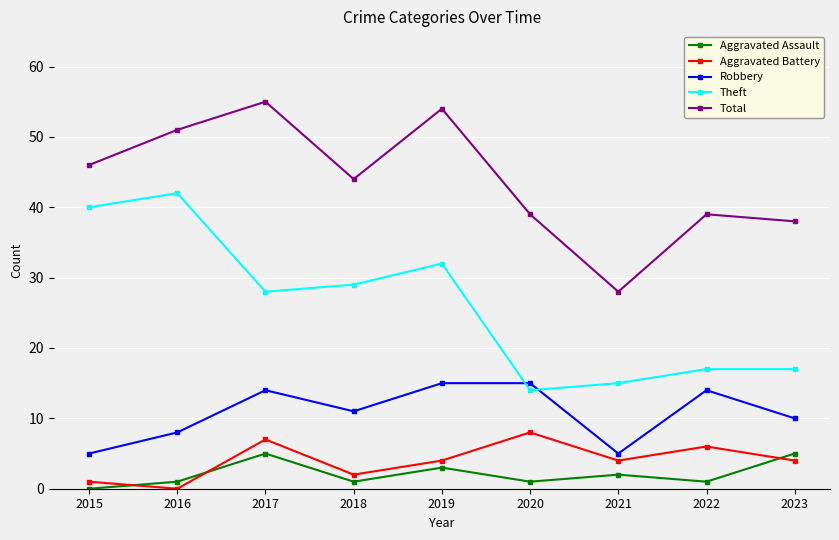

True or false: Theft and Aggravated Assault intersect in this chart.

False